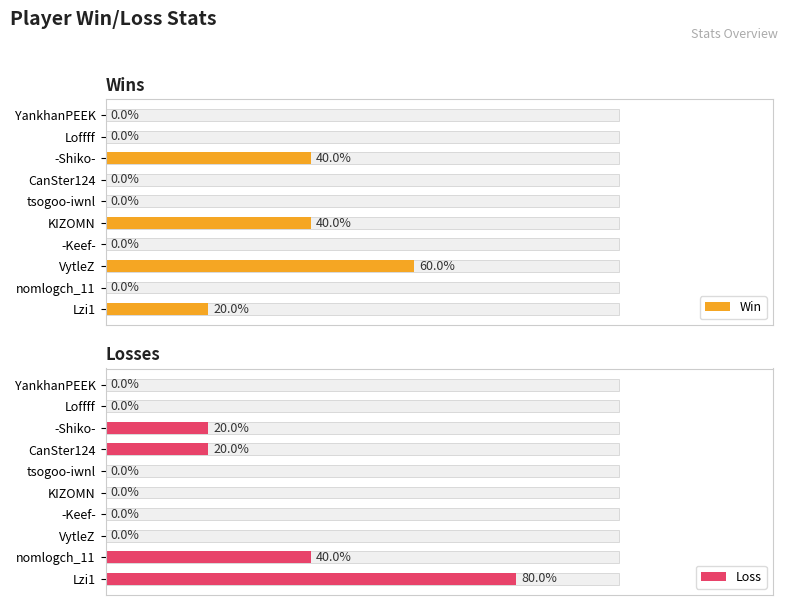

What are all the series names shown in the legend?

Win, Loss